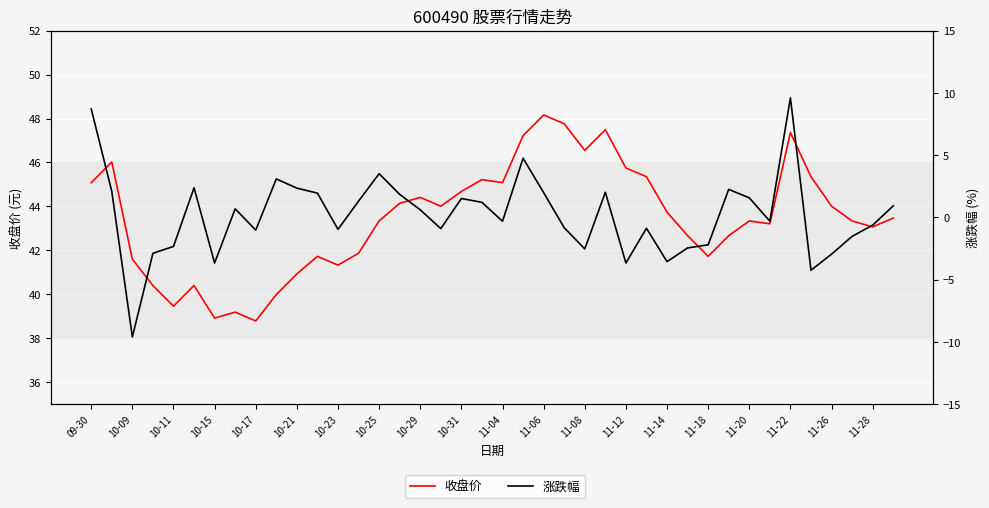

At which category does the chart reach its peak across all series?

11-06